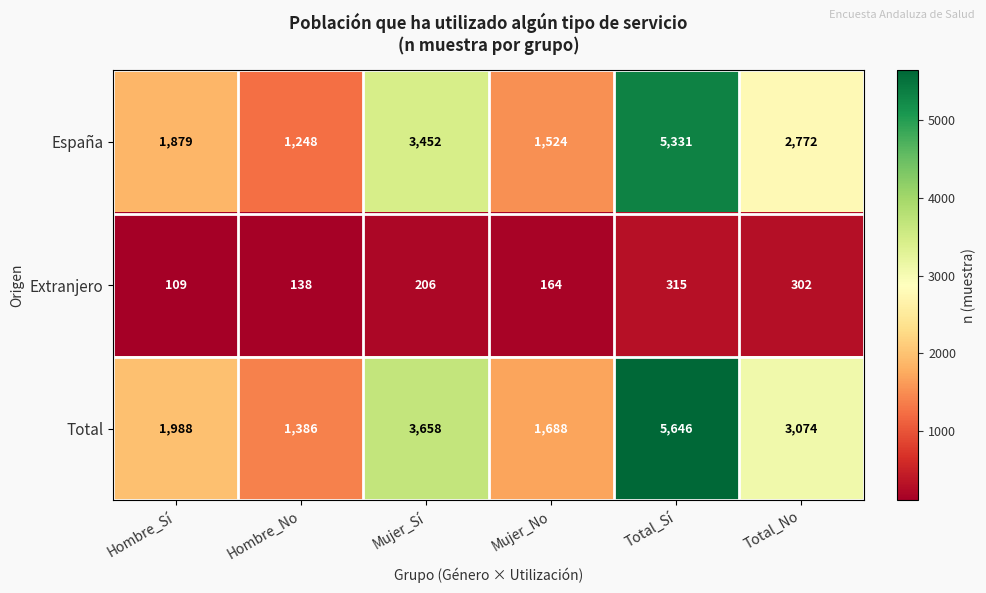

At which label does España reach its peak?

Total_Sí